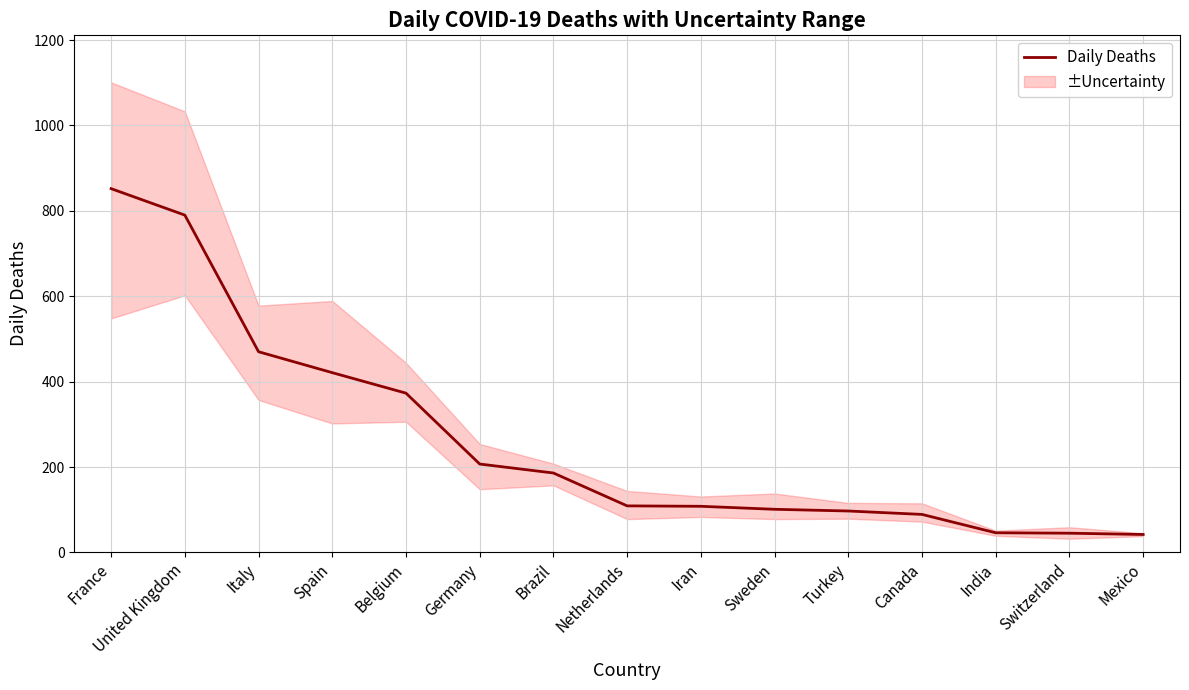

What is the average value?

262